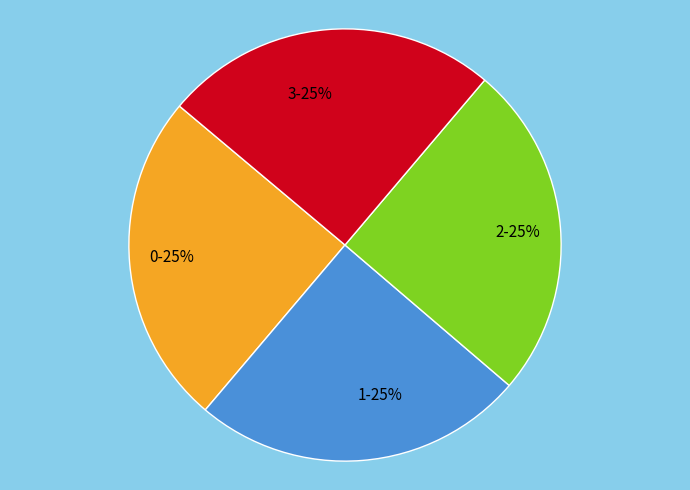

True or false: 2 accounts for 19% of the total.

False